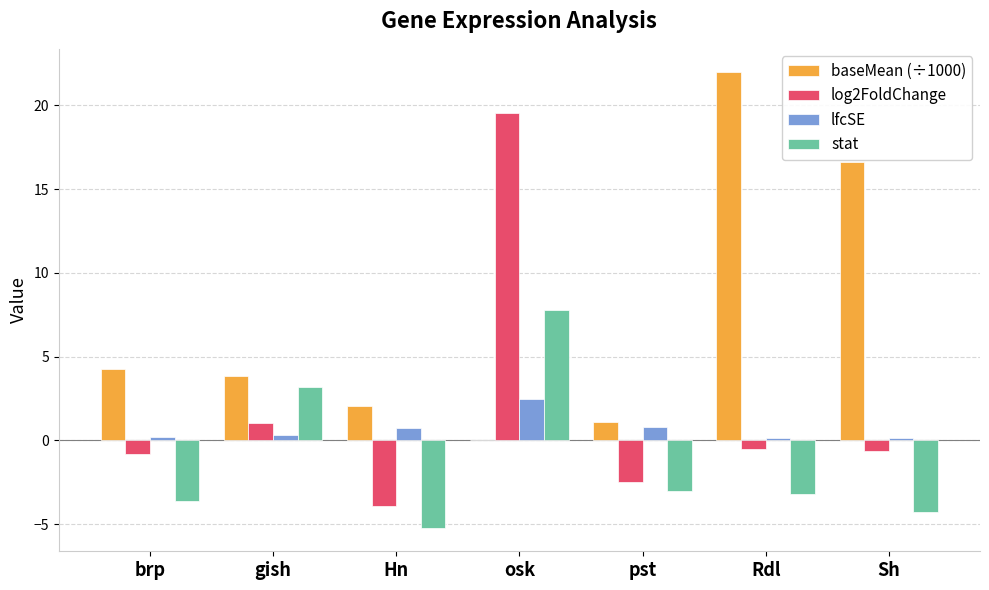

What are all the series names shown in the legend?

baseMean (÷1000), log2FoldChange, lfcSE, stat